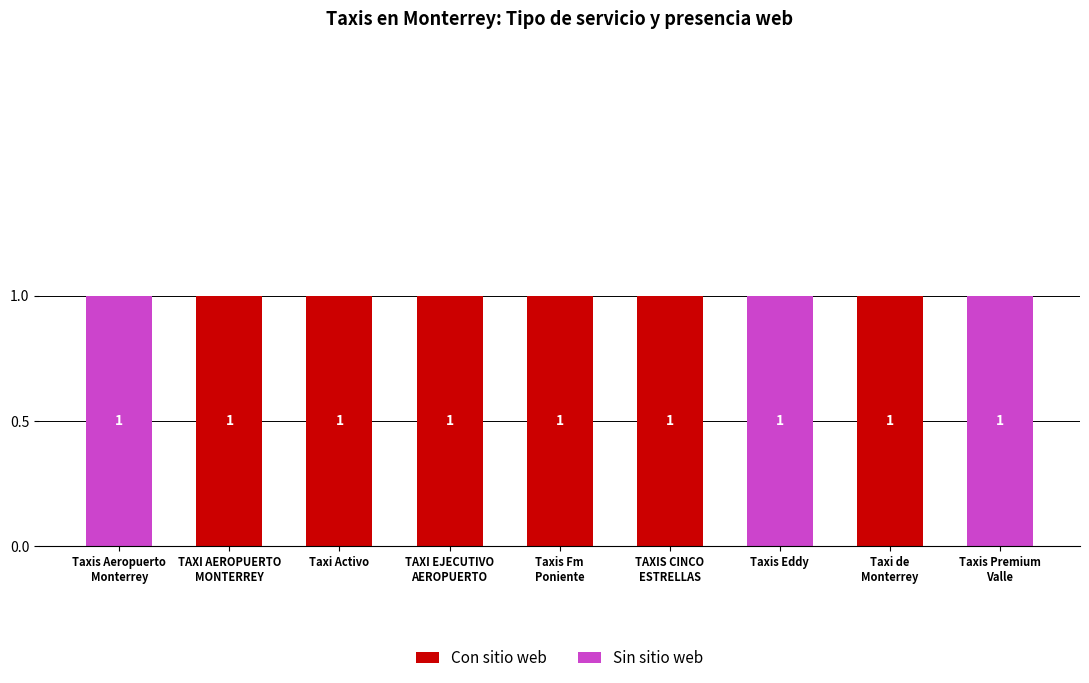

How many Con sitio web values are between 0 and 1?

9